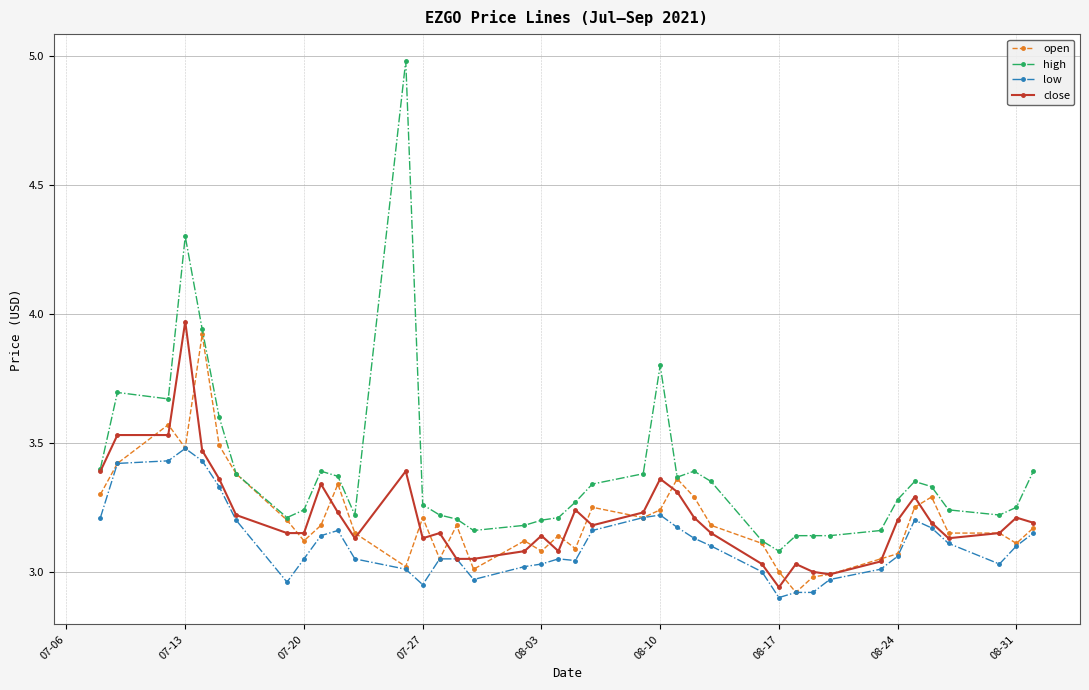

Which series has the largest total across all categories?

high